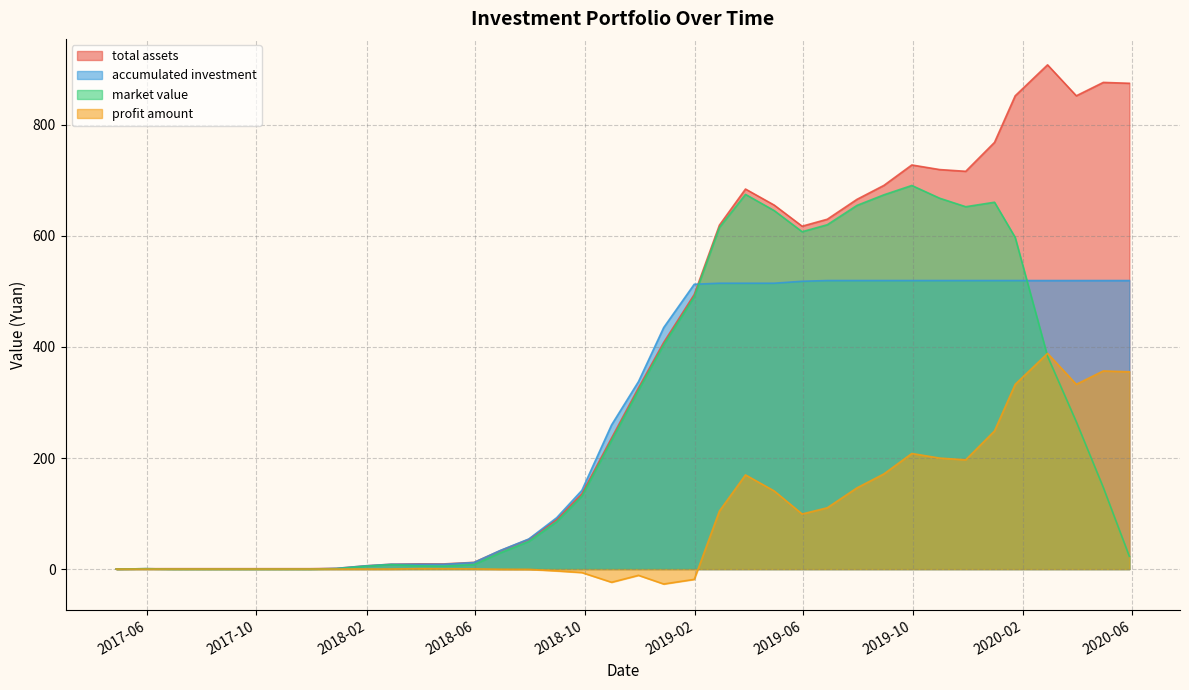

What is the difference between the second highest and second lowest values in the market value series?

674.8